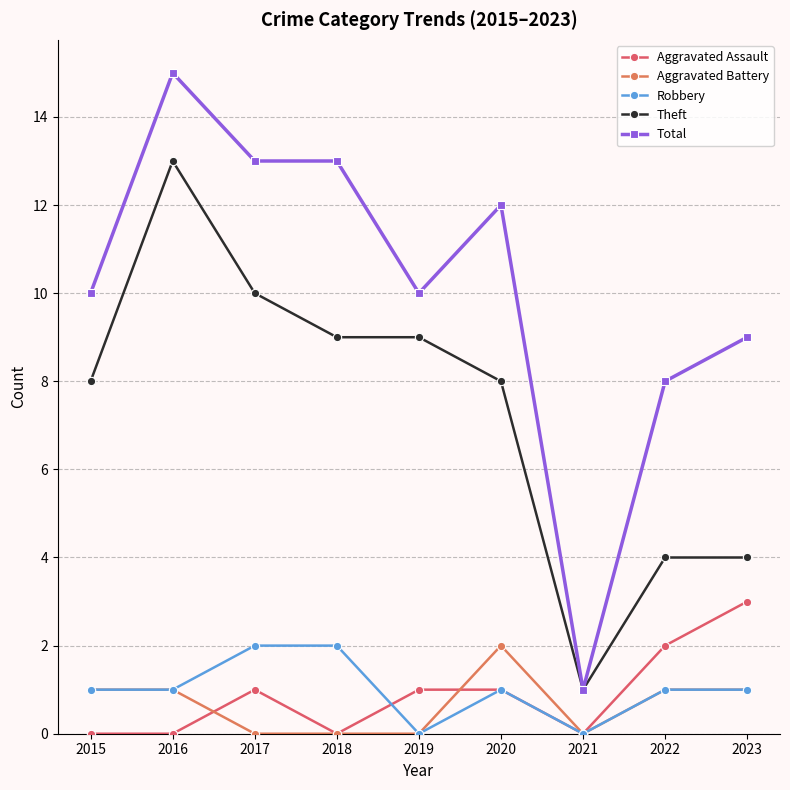

Between 2022 and 2021, which is larger?

2022